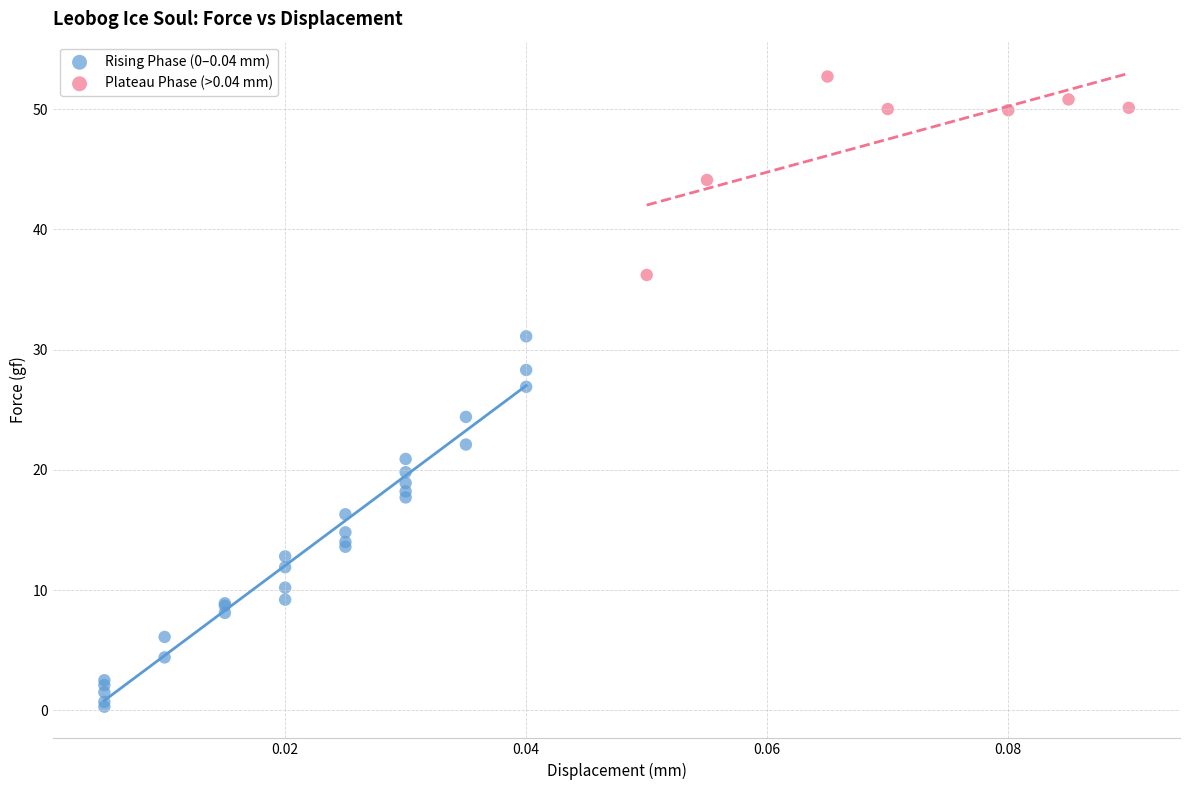

Which series has the largest Y range (max minus min)?

Rising Phase (0–0.04 mm)